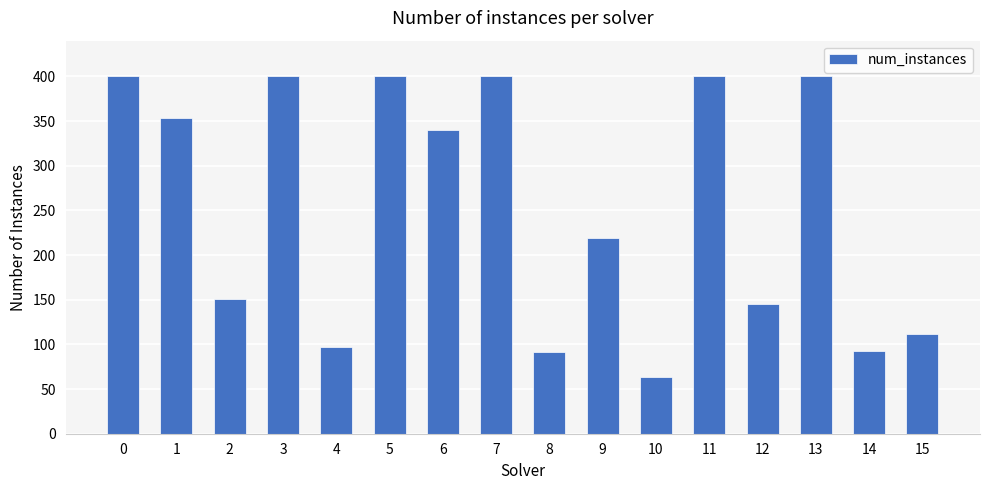

The value at 13 is 278. True or false?

False